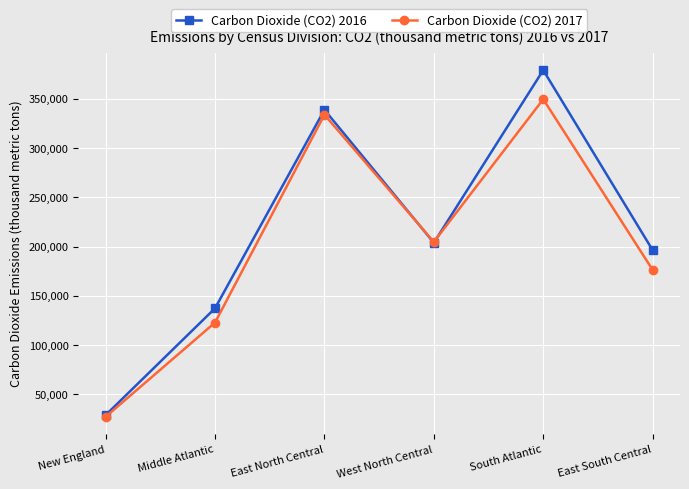

Does the chart display data point markers on the line(s)?

Yes